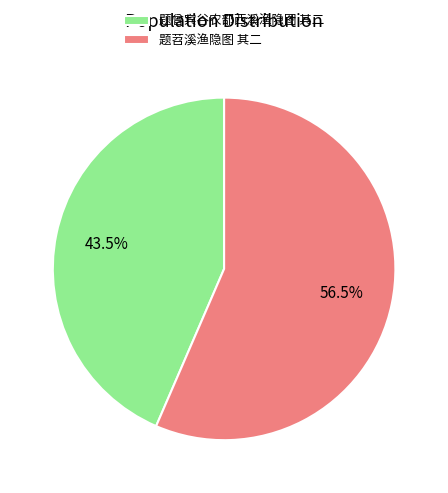

Which category has the biggest portion of the pie?

题苕溪渔隐图 其二